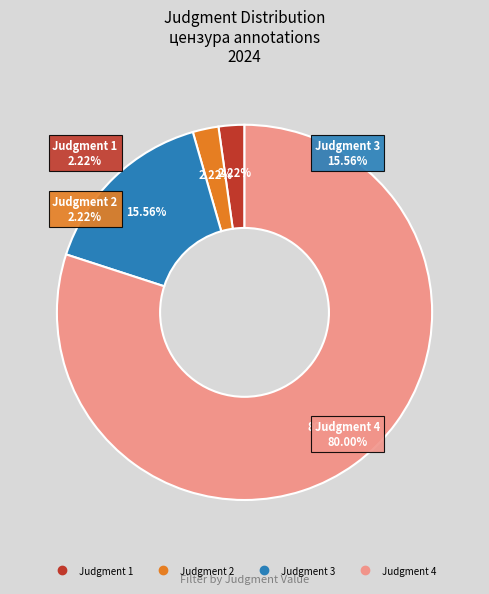

Which category has the biggest portion of the pie?

4